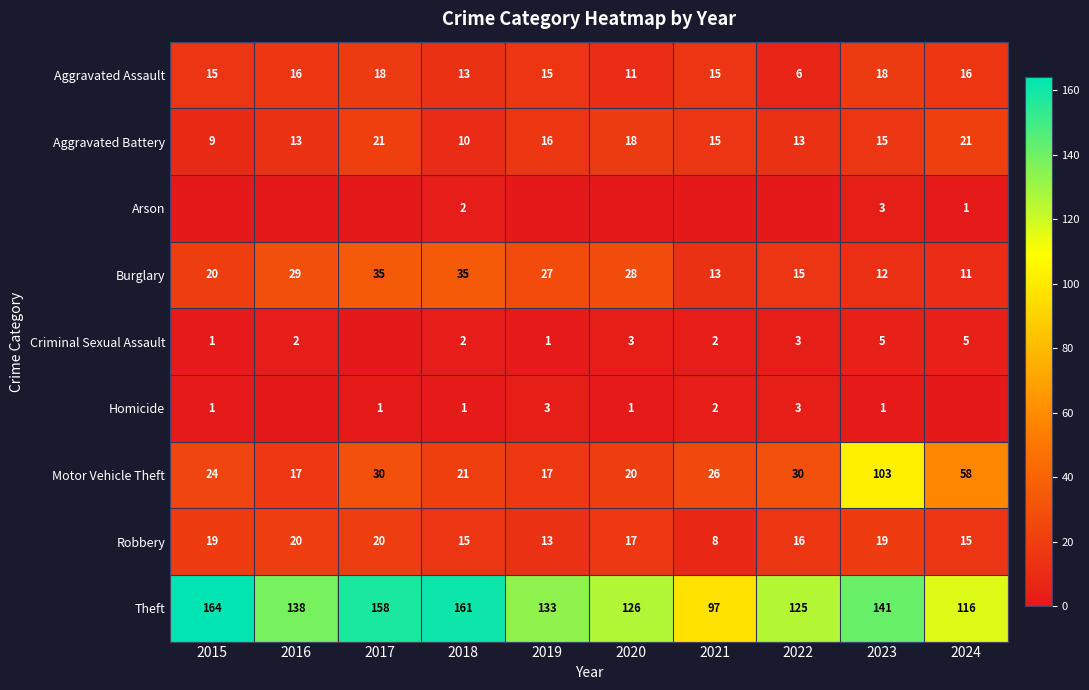

Rank the categories by Robbery value from highest to lowest.

2016, 2017, 2015, 2023, 2020, 2022, 2018, 2024, 2019, 2021